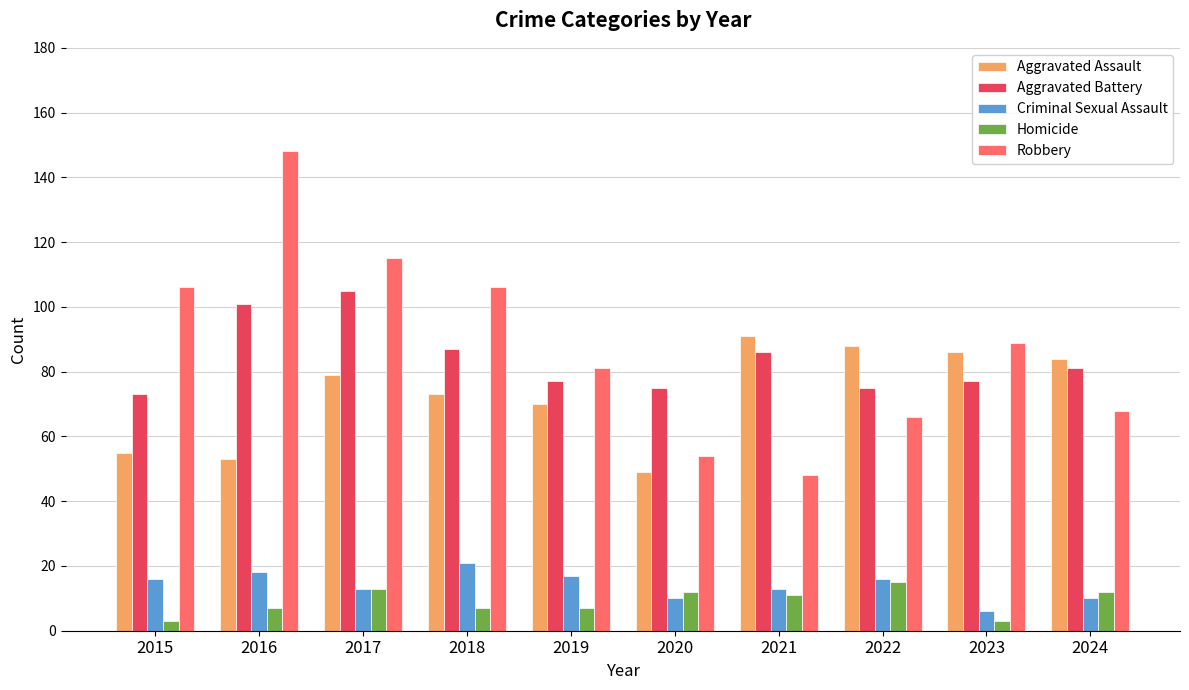

Which category has the lowest value in the Robbery series?

2021